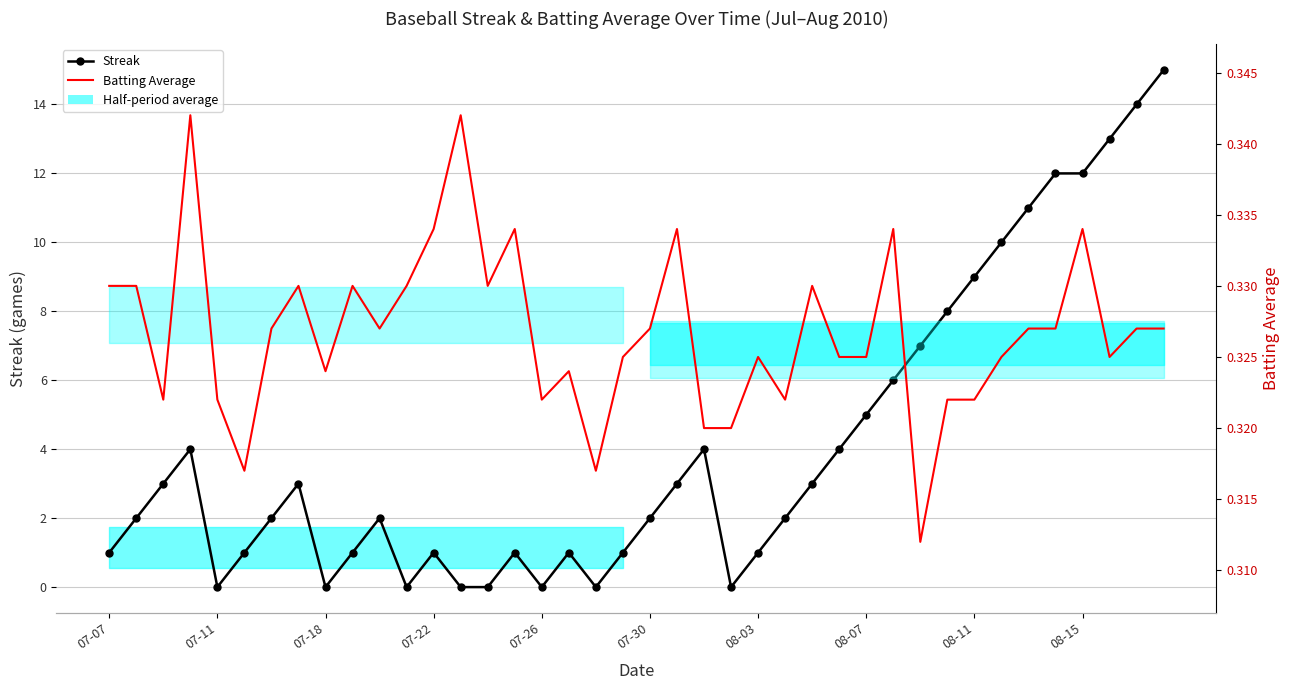

How many interior local peaks does the Batting Average series have?

11